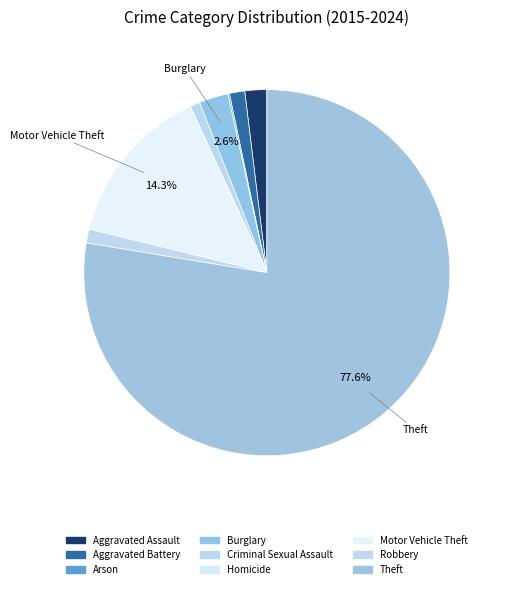

To the nearest percent, what is the average slice percentage?

11%